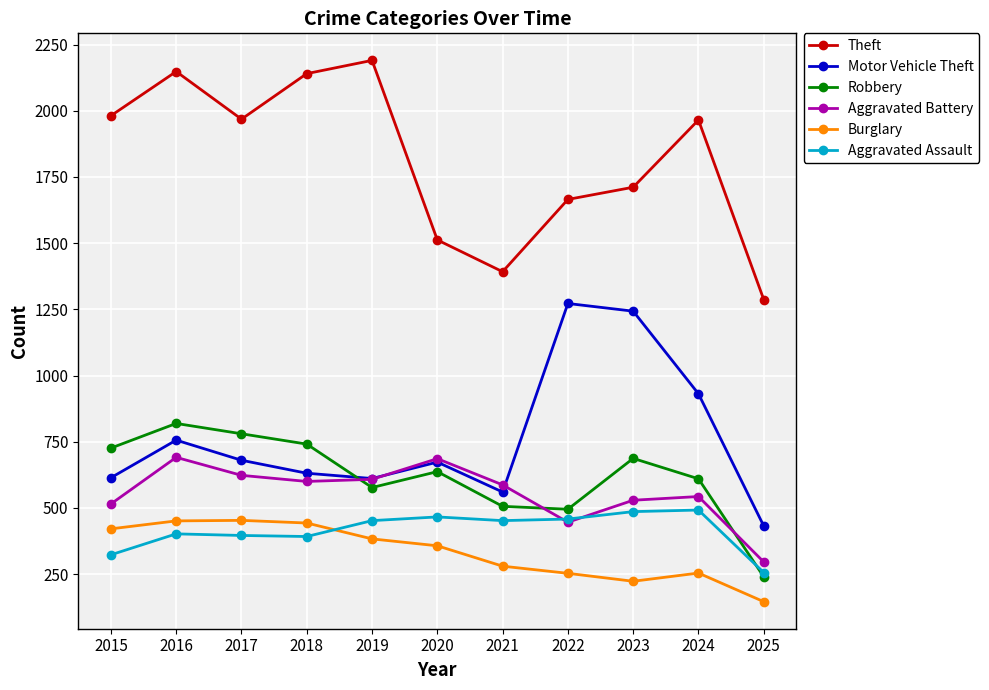

True or false: Aggravated Battery and Theft intersect in this chart.

False